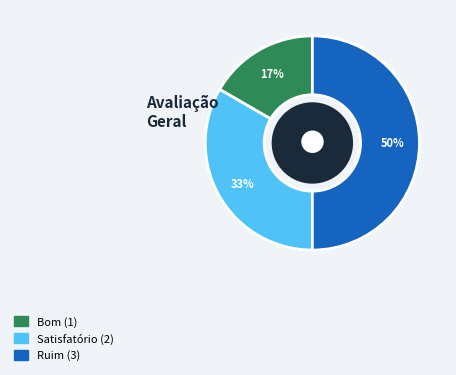

Is Bom the majority of the pie?

No